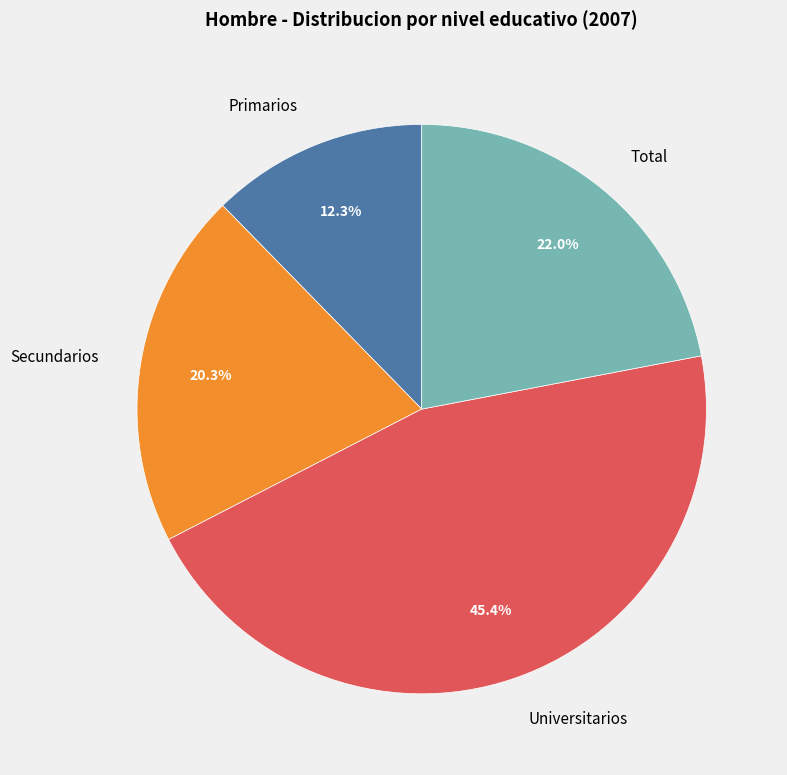

To the nearest percent, what percentage of the pie is Secundarios?

20%